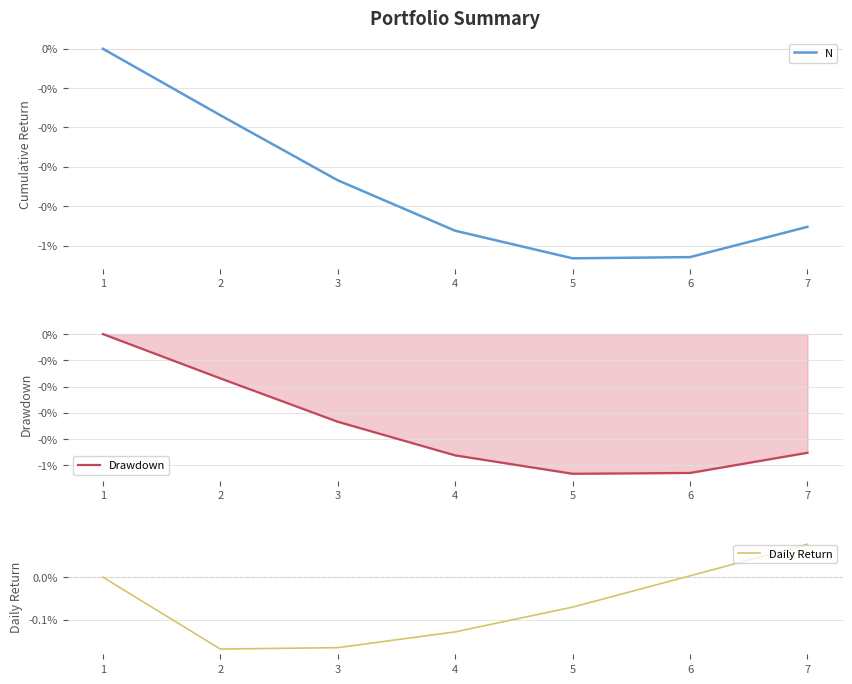

Which has a higher value, 6 or 4?

4